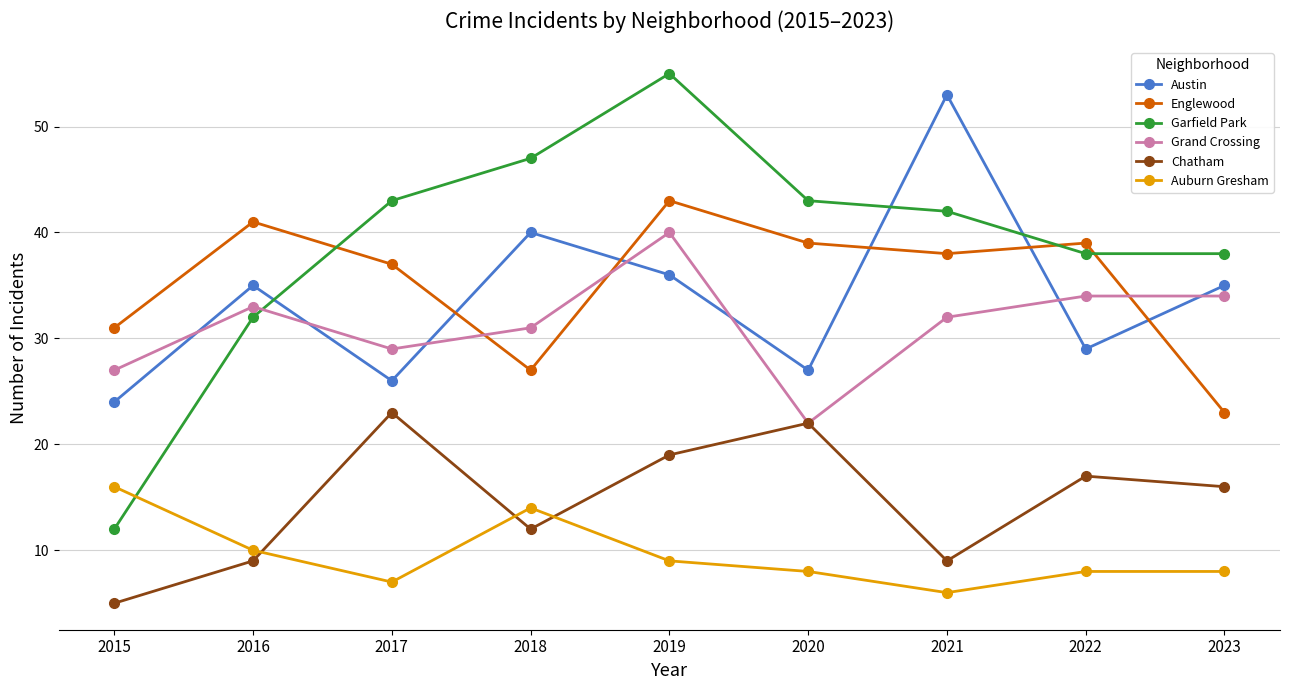

Reading left to right, what are all the values shown in this chart?

Austin: 2015=24	2016=35	2017=26	2018=40	2019=36	2020=27	2021=53	2022=29	2023=35
Englewood: 2015=31	2016=41	2017=37	2018=27	2019=43	2020=39	2021=38	2022=39	2023=23
Garfield Park: 2015=12	2016=32	2017=43	2018=47	2019=55	2020=43	2021=42	2022=38	2023=38
Grand Crossing: 2015=27	2016=33	2017=29	2018=31	2019=40	2020=22	2021=32	2022=34	2023=34
Chatham: 2015=5	2016=9	2017=23	2018=12	2019=19	2020=22	2021=9	2022=17	2023=16
Auburn Gresham: 2015=16	2016=10	2017=7	2018=14	2019=9	2020=8	2021=6	2022=8	2023=8